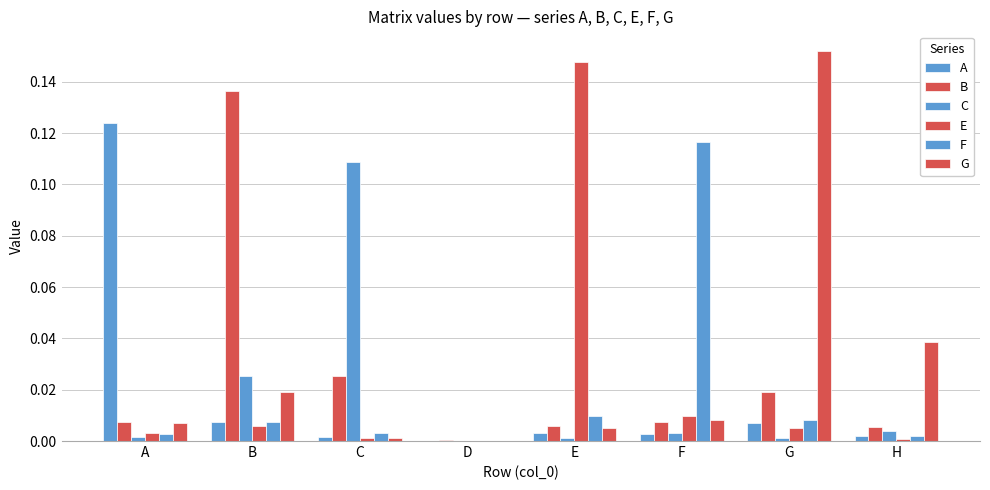

How many groups of bars are there?

8